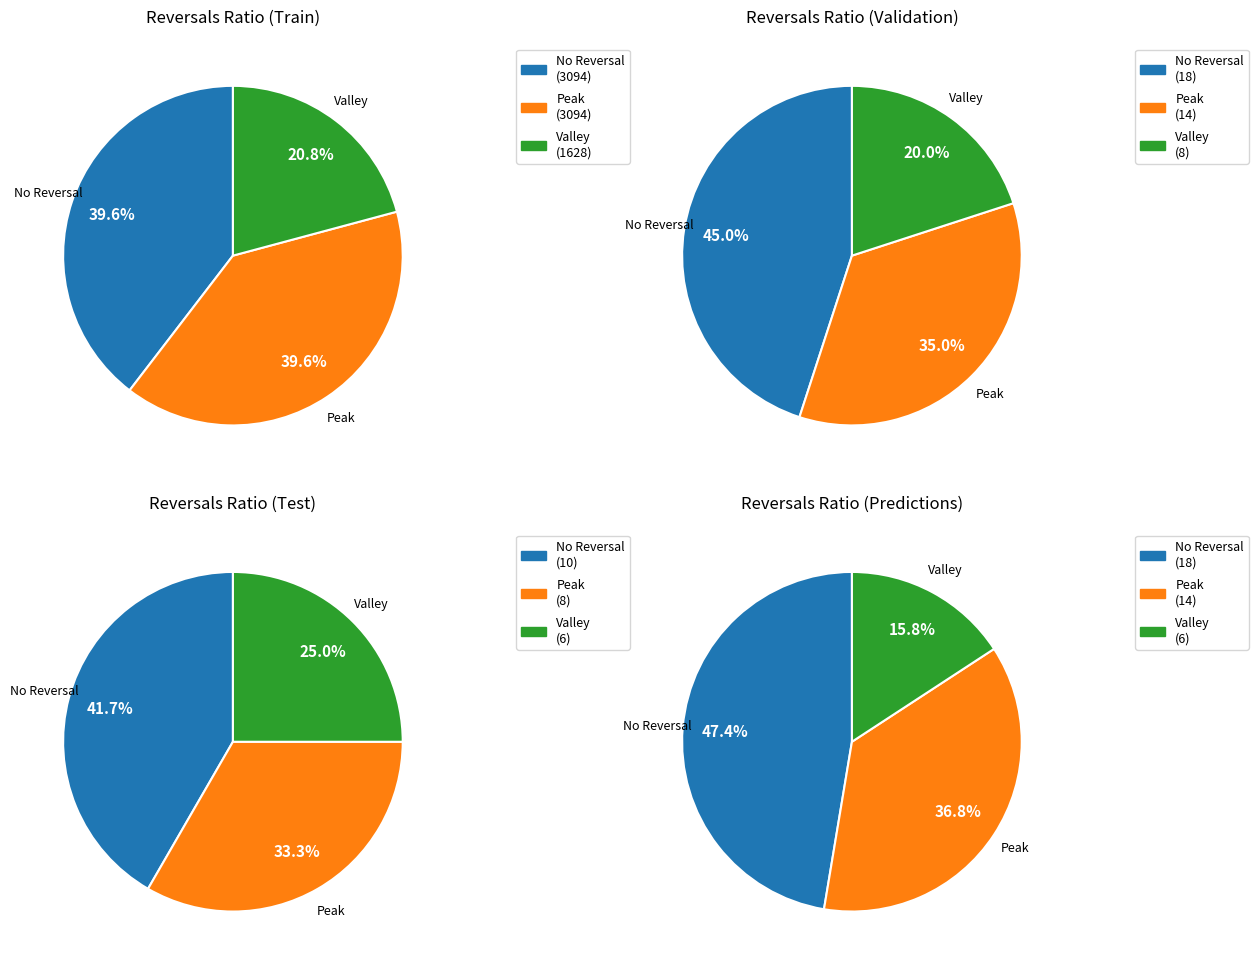

Is 0 the majority of the pie?

No